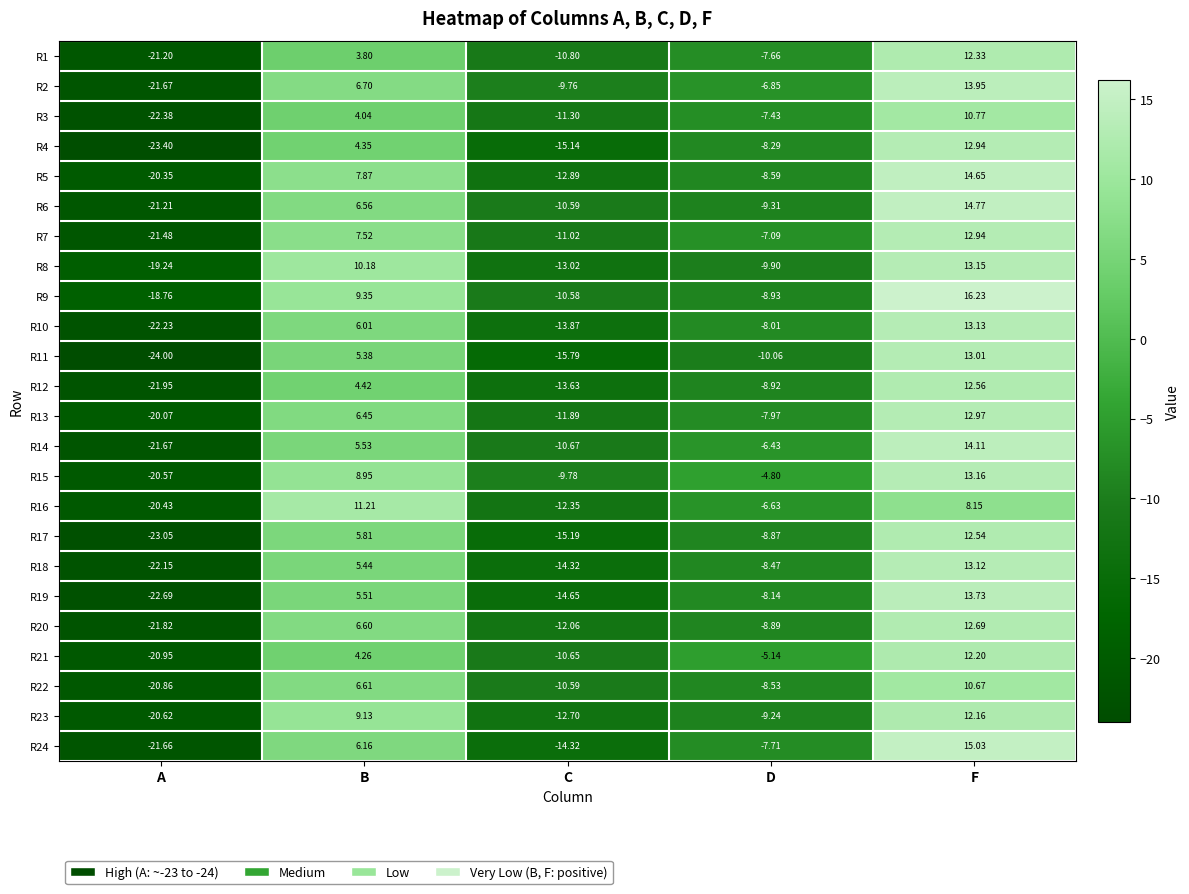

At which category is the sum across all series the highest?

F